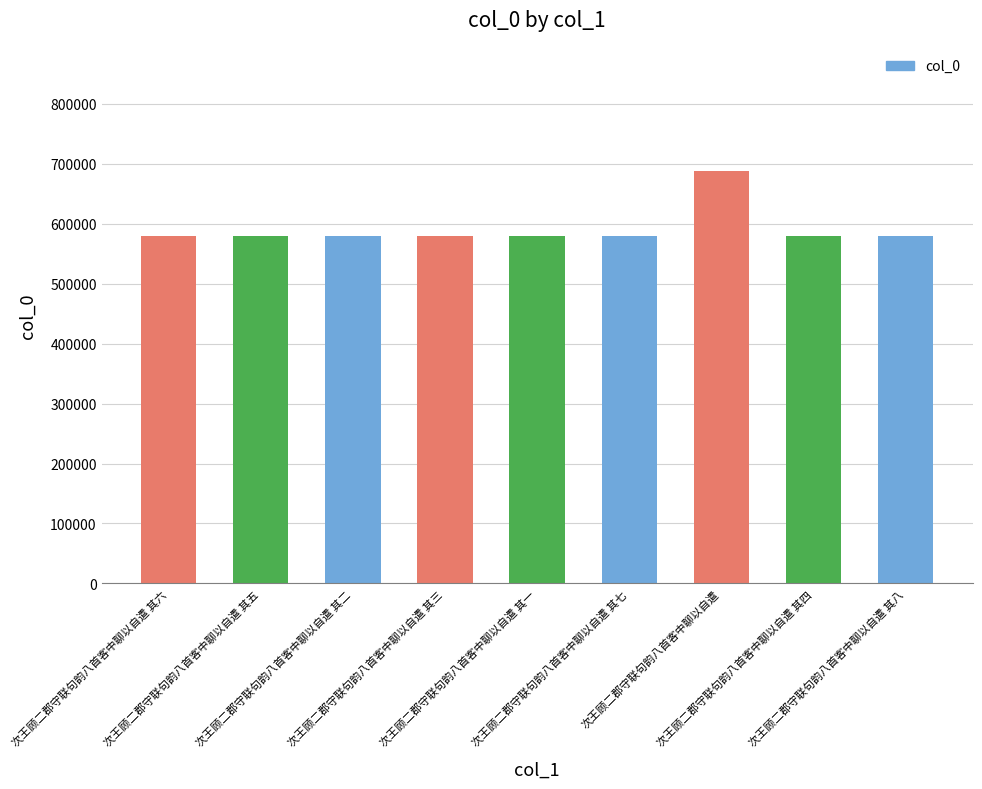

What is the value of the 1st bar from the left?

580138